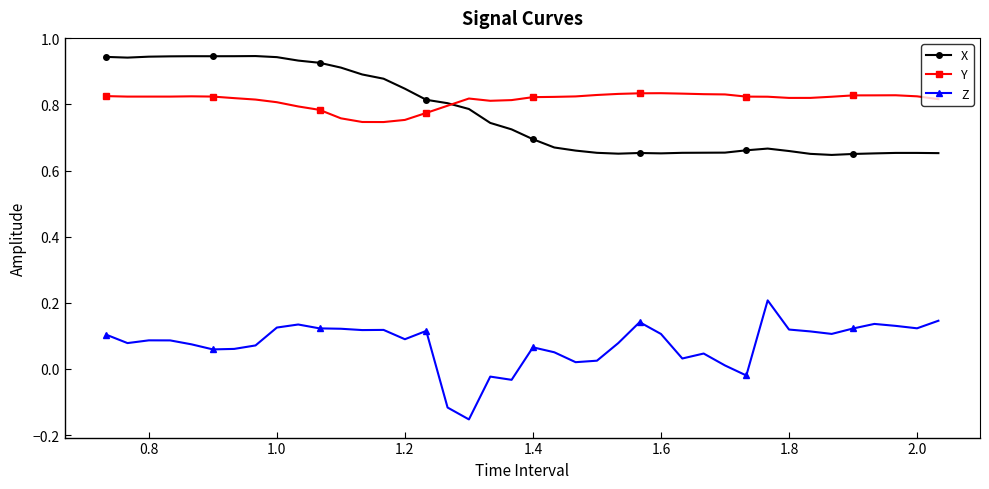

True or false: Y and X intersect in this chart.

True